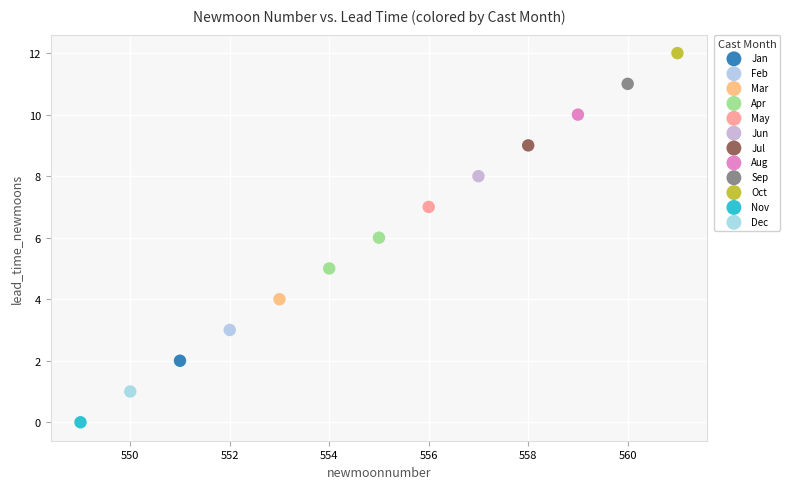

What are all the series names shown in the legend?

Jan, Feb, Mar, Apr, May, Jun, Jul, Aug, Sep, Oct, Nov, Dec